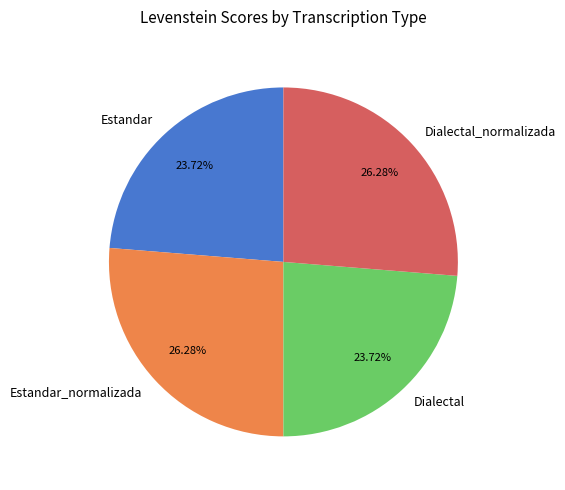

To the nearest percent, what is the difference between the largest and smallest slice percentages?

3%